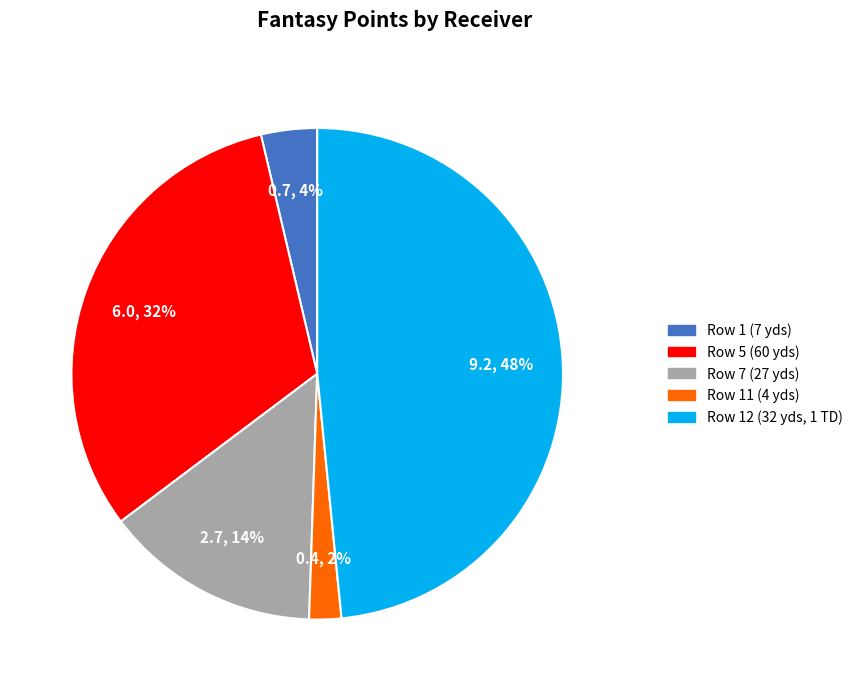

To the nearest percent, what is the difference between the largest and smallest slice percentages?

46%